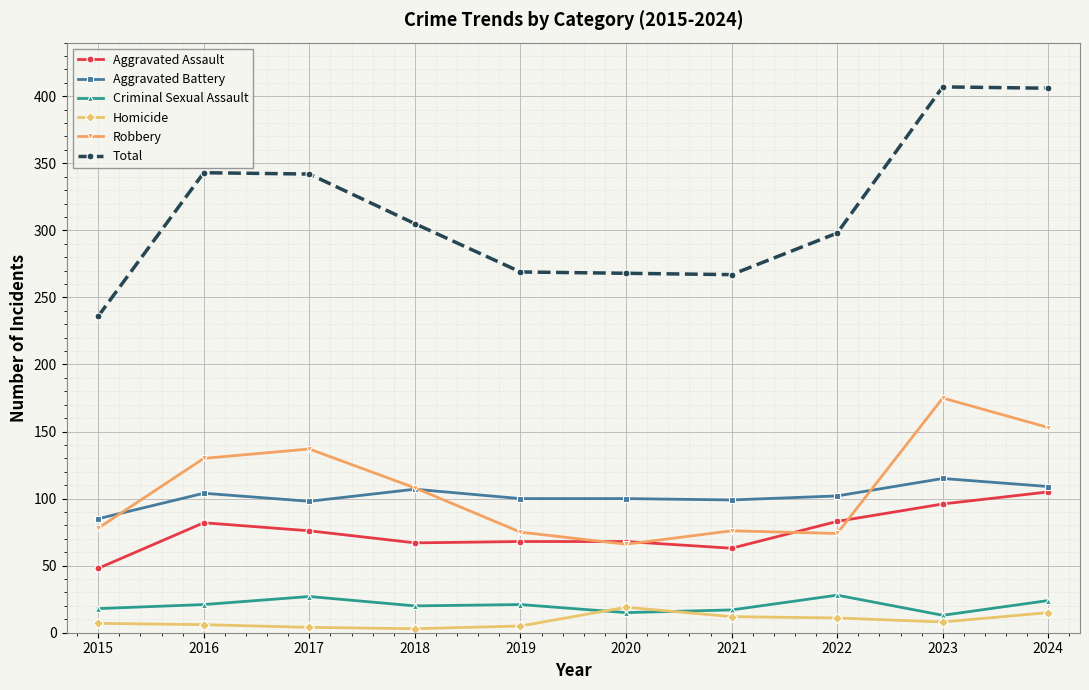

True or false: Aggravated Assault and Total cross at least once.

False